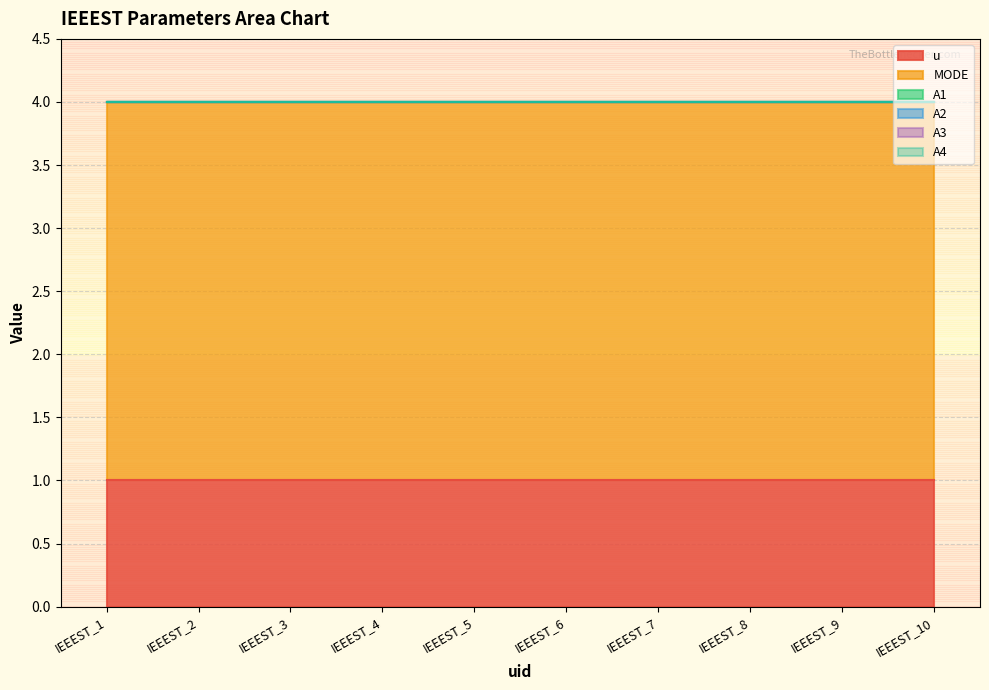

Is the value of A1 at IEEEST_3 greater than the value of u at IEEEST_7?

No